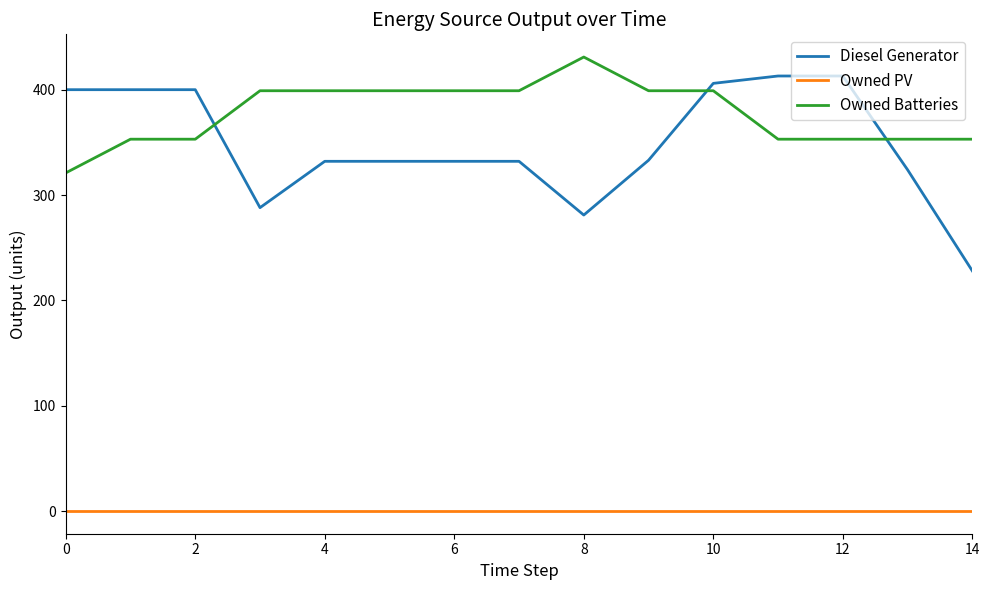

Which series has the largest total across all categories?

Owned Batteries